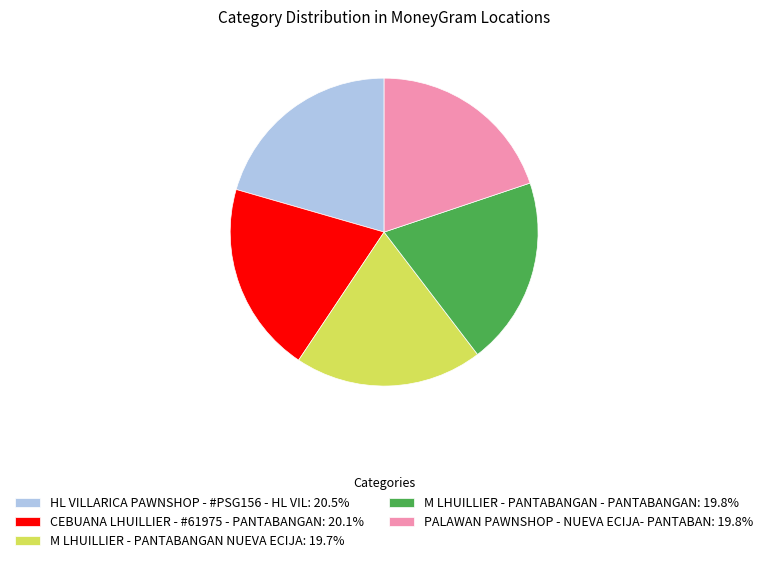

What is the ratio of the value at HL VILLARICA PAWNSHOP - #PSG156 - HL VIL: 20.5% to the value at CEBUANA LHUILLIER - #61975 - PANTABANGAN: 20.1%?

1.0